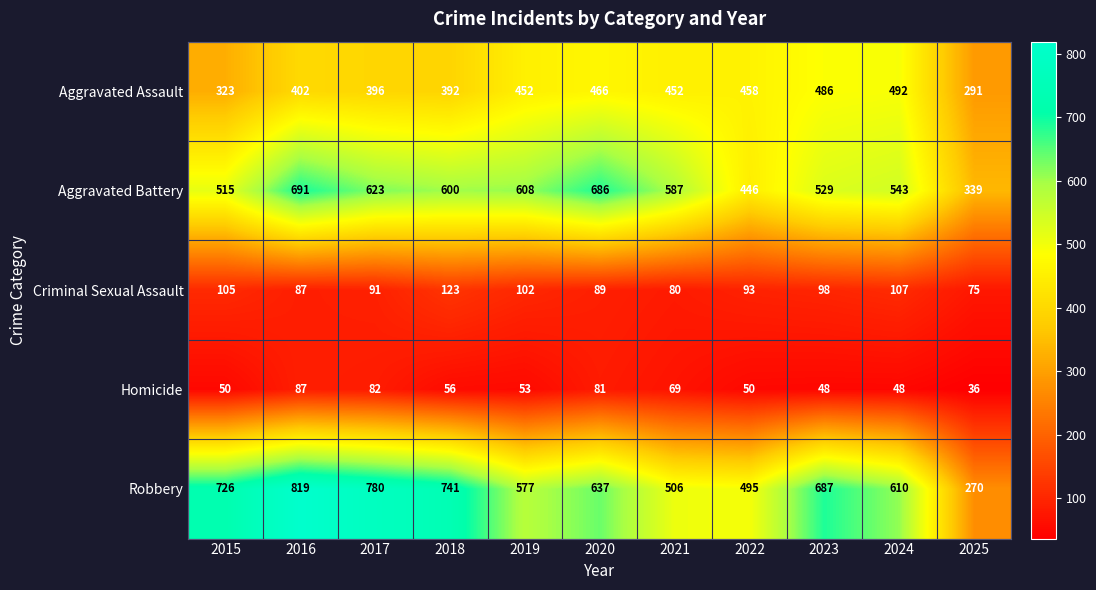

At how many categories does at least one series exceed 152?

11